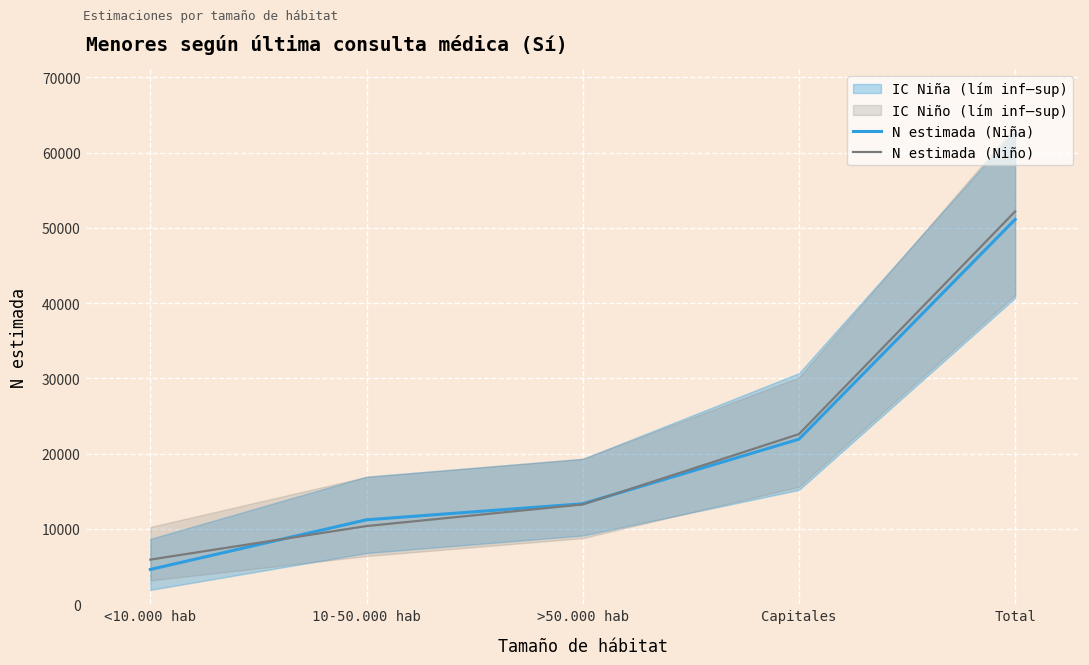

List the labels in order of N estimada (Niño) value, largest first.

Total, Capitales, >50.000 hab, 10-50.000 hab, <10.000 hab